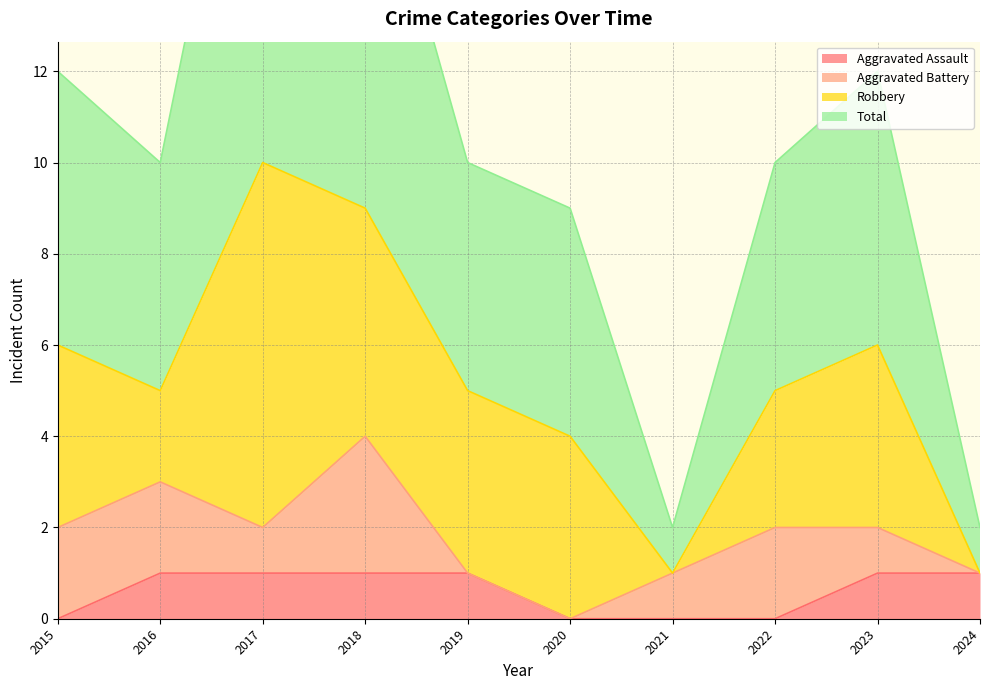

What is the total value across all series at 2022?

10